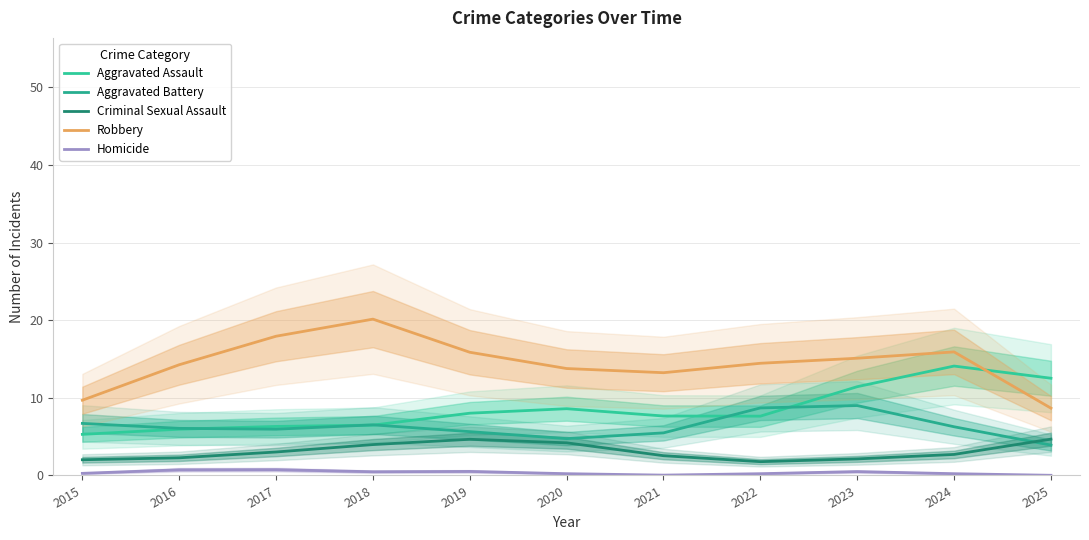

Which has a higher value, 2023 or 2019?

2023